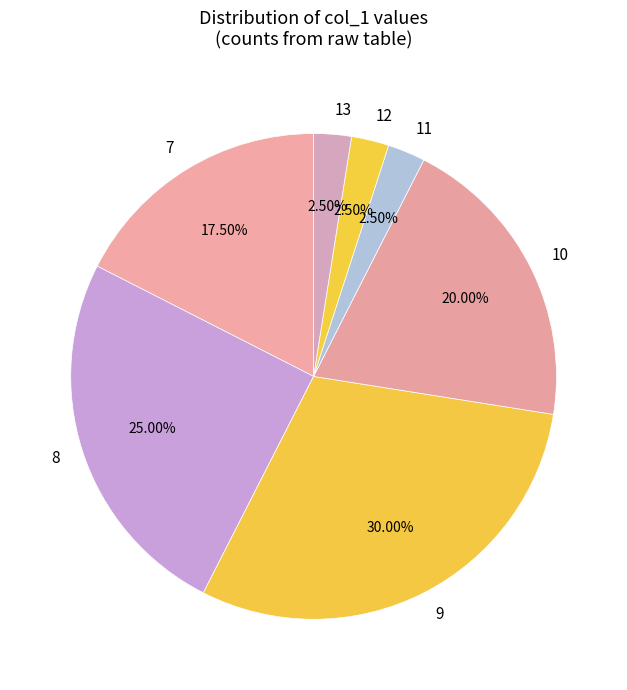

To the nearest percent, what is the combined percentage of 8 and 10?

45%